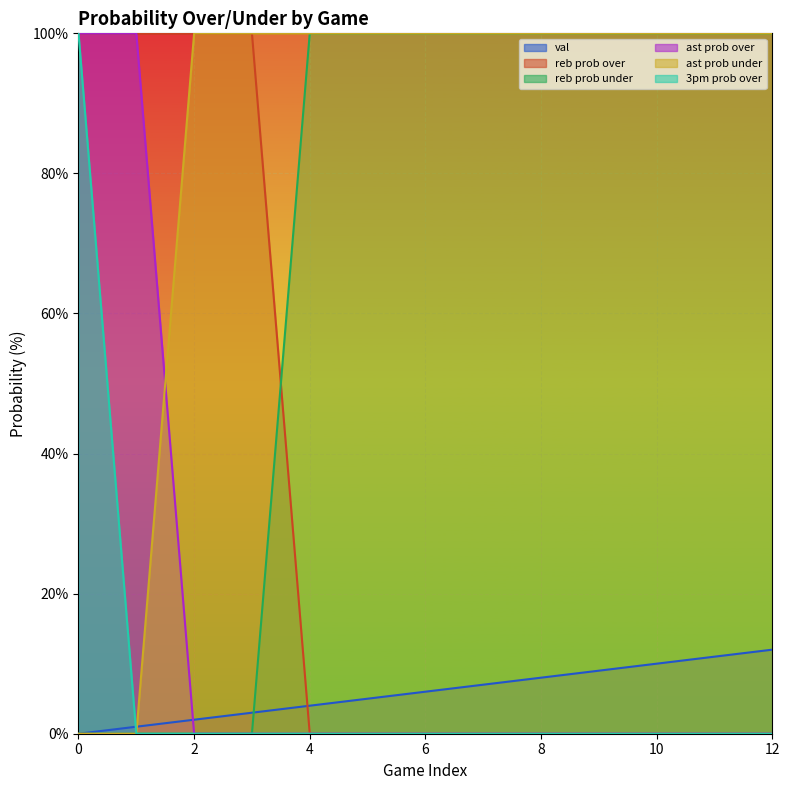

Reading left to right, extract all data points from this chart.

val: 0=0	1=1	2=2	3=3	4=4	5=5	6=6	7=7	8=8	9=9	10=10	11=11	12=12
reb prob over: 0=100	1=100	2=100	3=100	4=0	5=0	6=0	7=0	8=0	9=0	10=0	11=0	12=0
reb prob under: 0=0	1=0	2=0	3=0	4=100	5=100	6=100	7=100	8=100	9=100	10=100	11=100	12=100
ast prob over: 0=100	1=100	2=0	3=0	4=0	5=0	6=0	7=0	8=0	9=0	10=0	11=0	12=0
ast prob under: 0=0	1=0	2=100	3=100	4=100	5=100	6=100	7=100	8=100	9=100	10=100	11=100	12=100
3pm prob over: 0=100	1=0	2=0	3=0	4=0	5=0	6=0	7=0	8=0	9=0	10=0	11=0	12=0